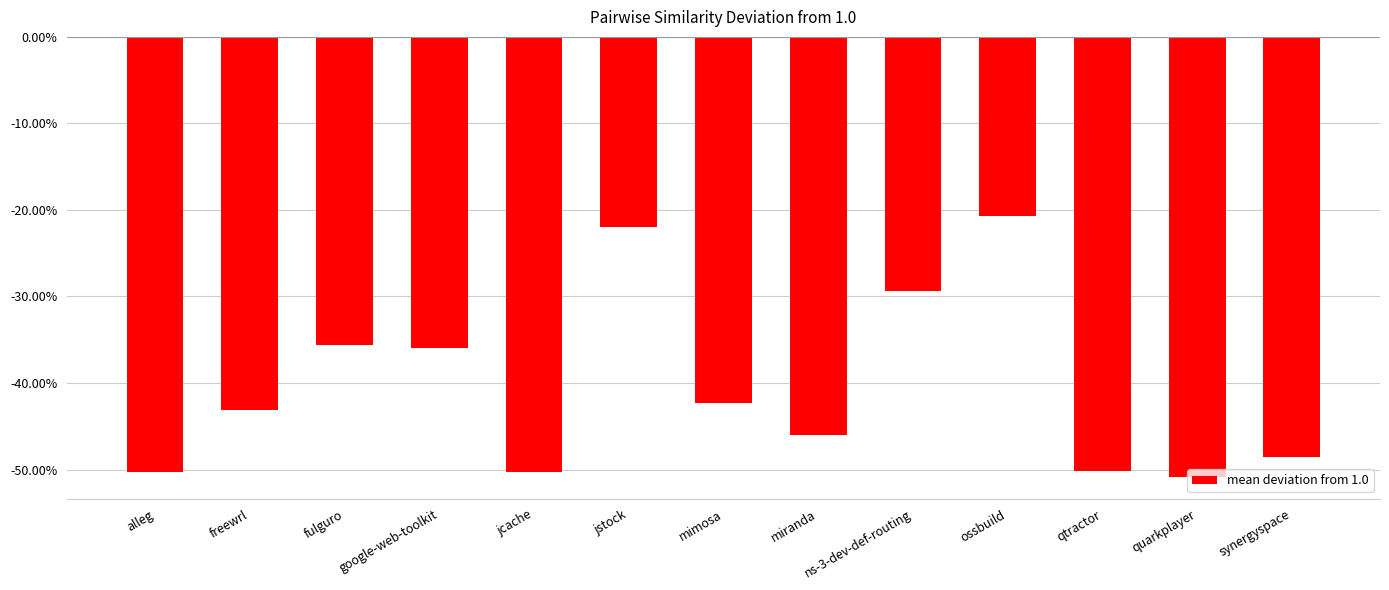

At which category does the chart reach its minimum across all series?

quarkplayer